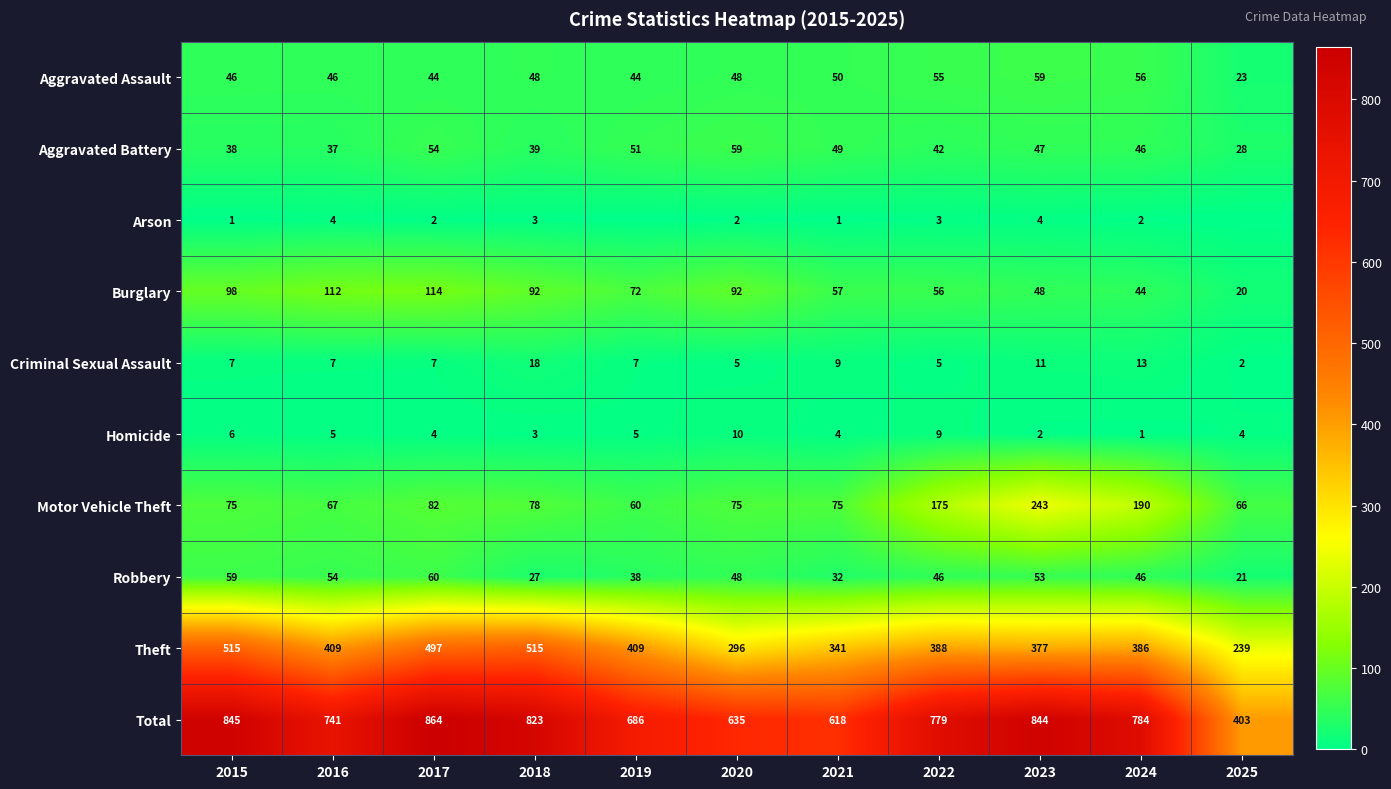

The Arson series shows 3 at 2017. True or false?

False